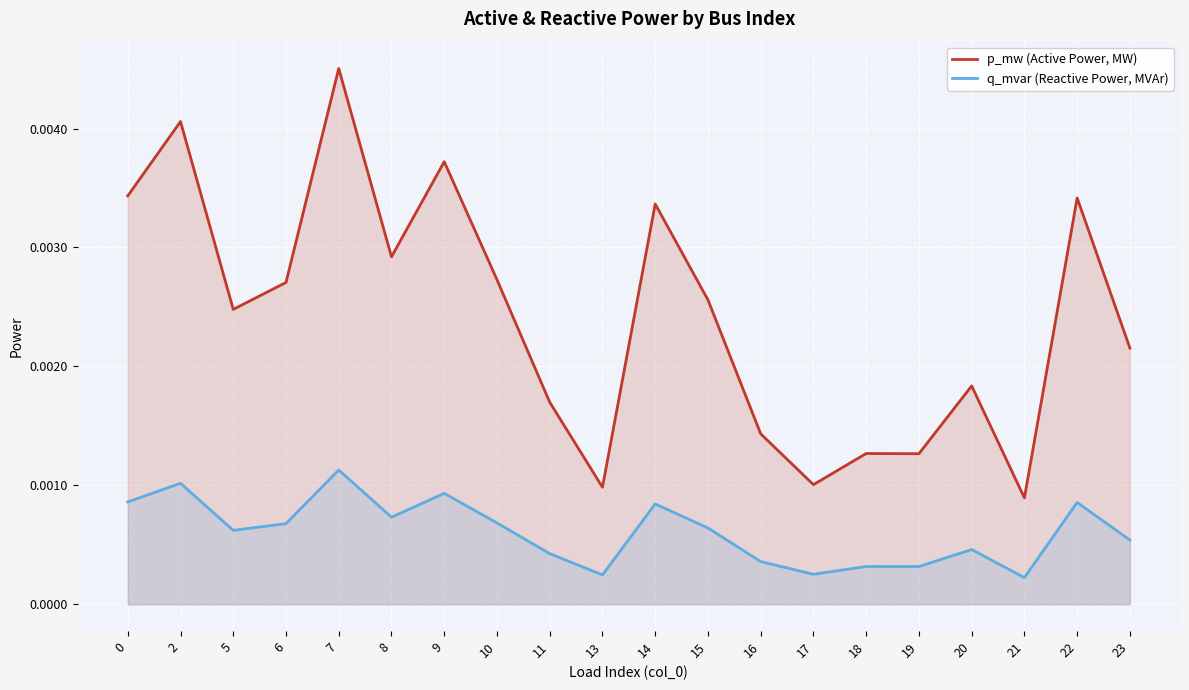

Is the value of q_mvar (Reactive Power, MVAr) at 19 greater than the value of p_mw (Active Power, MW) at 10?

No